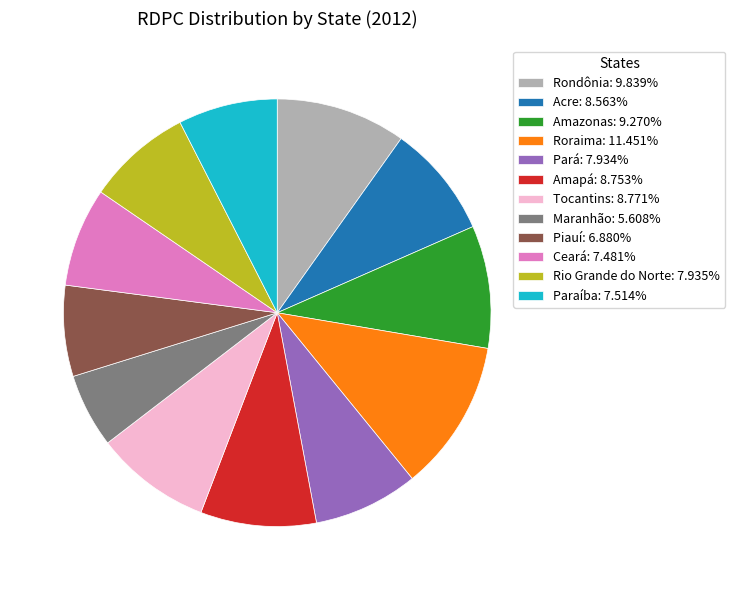

Is Amapá: 8.753% the majority of the pie?

No